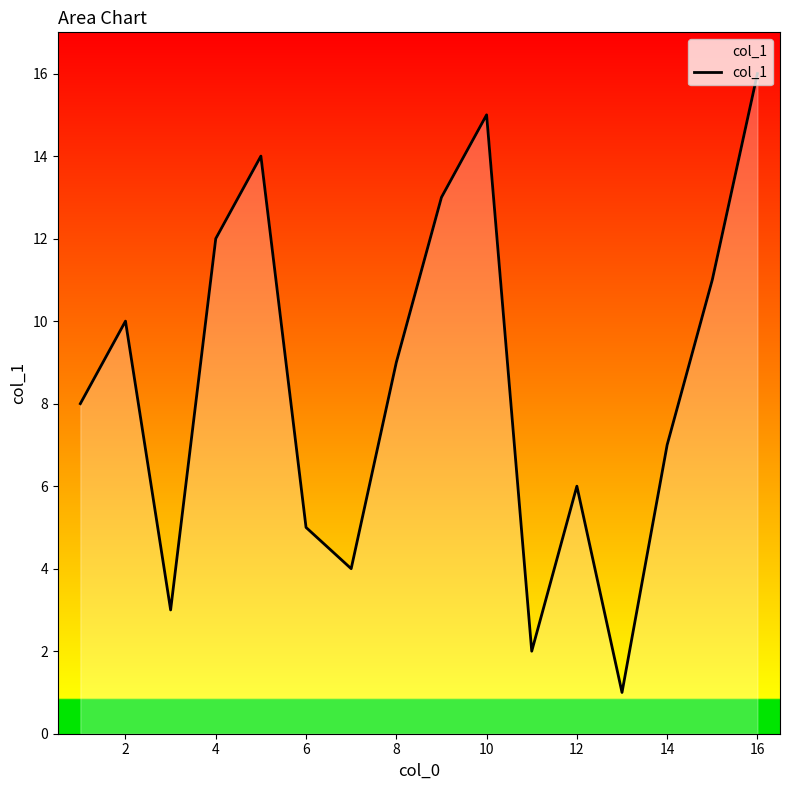

What is the difference between the maximum and minimum values?

15